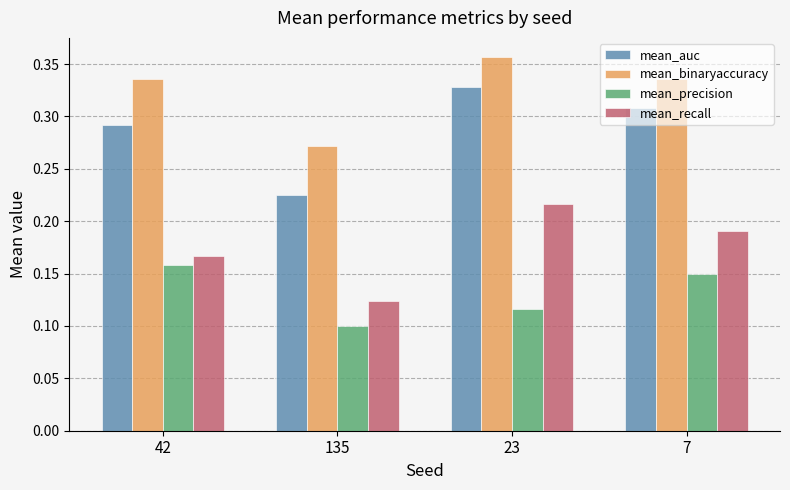

The value of mean_binaryaccuracy at 23 is 0.6. True or false?

False